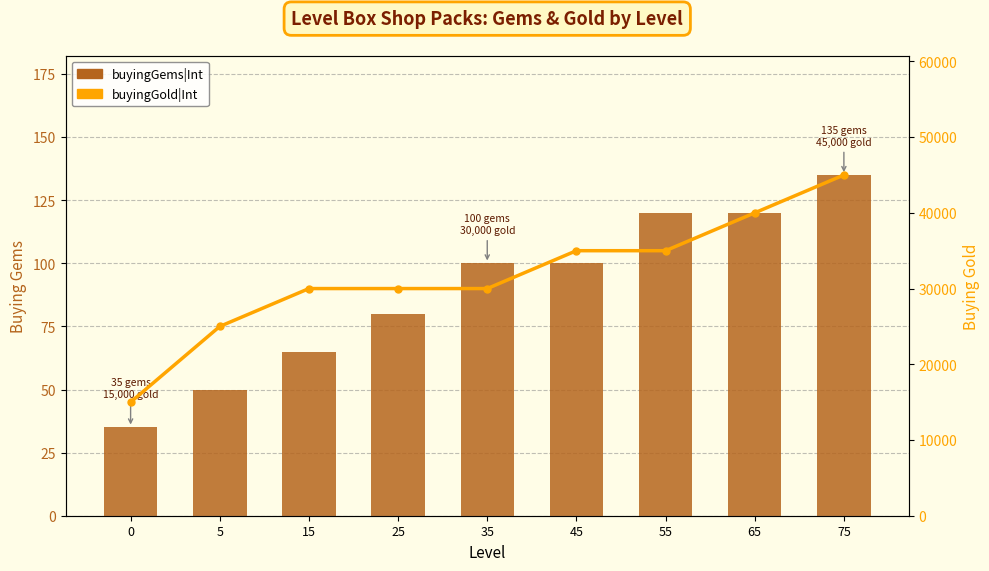

What are all the series names shown in the legend?

buyingGems|Int, buyingGold|Int